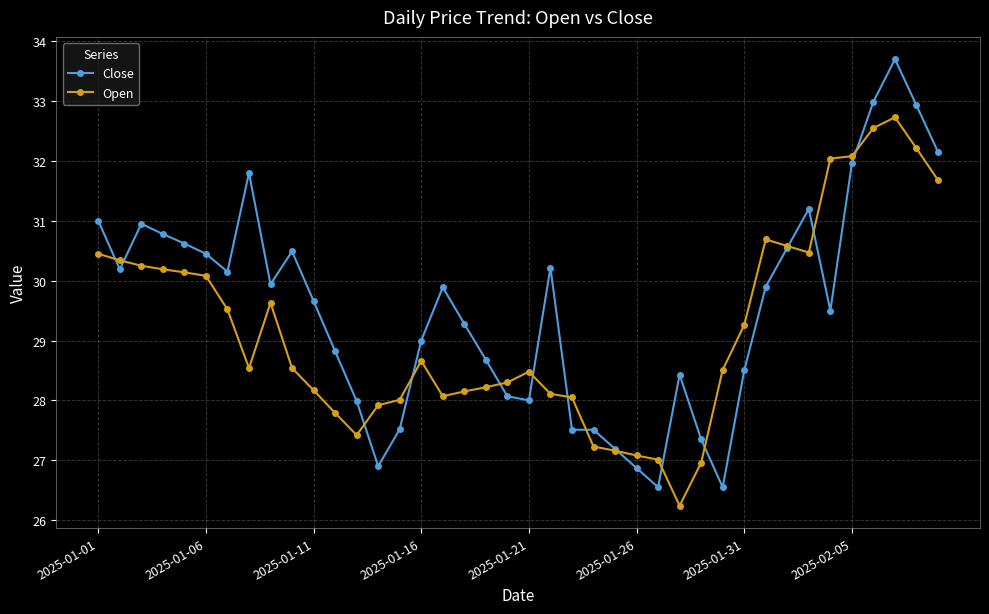

At how many categories does at least one series exceed 26?

40